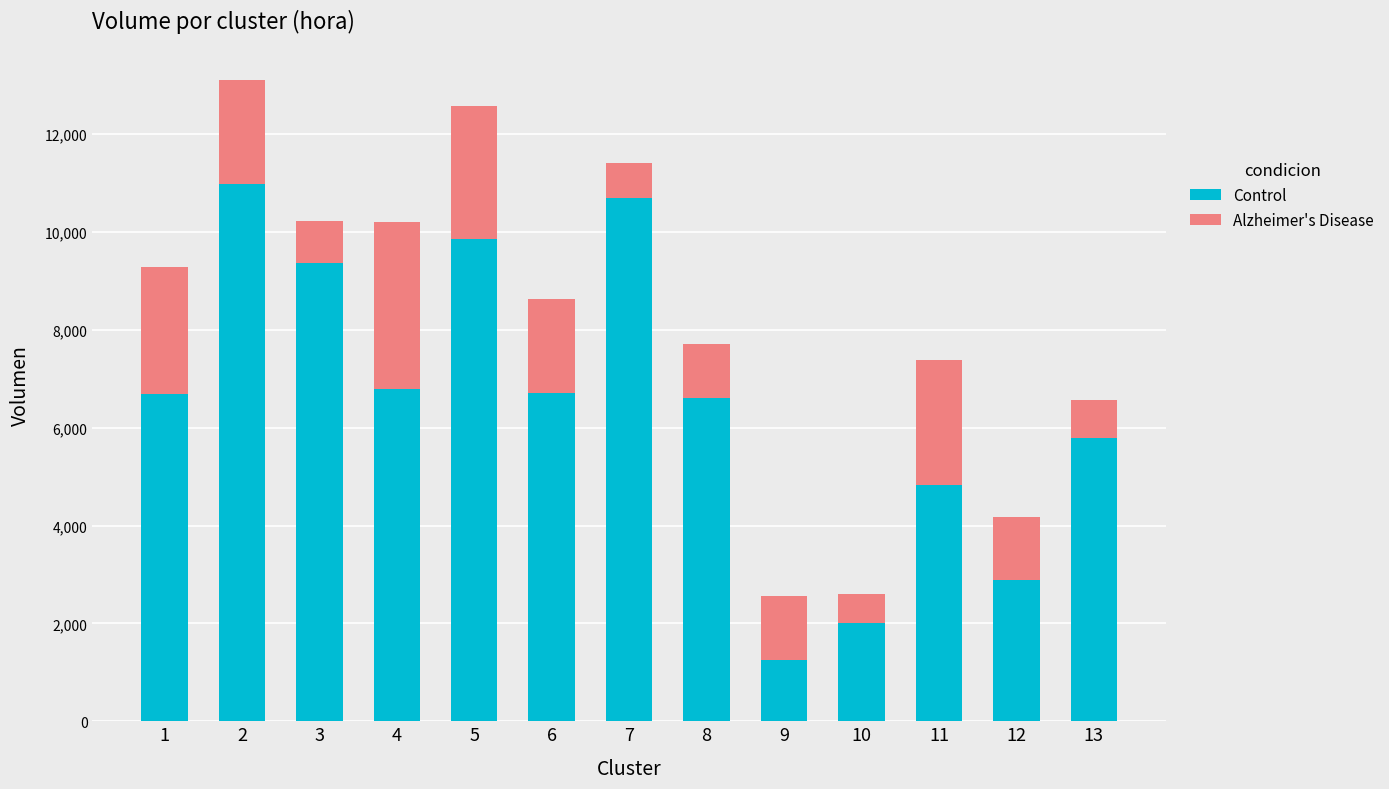

The value of Control at 6 is 6718. True or false?

True